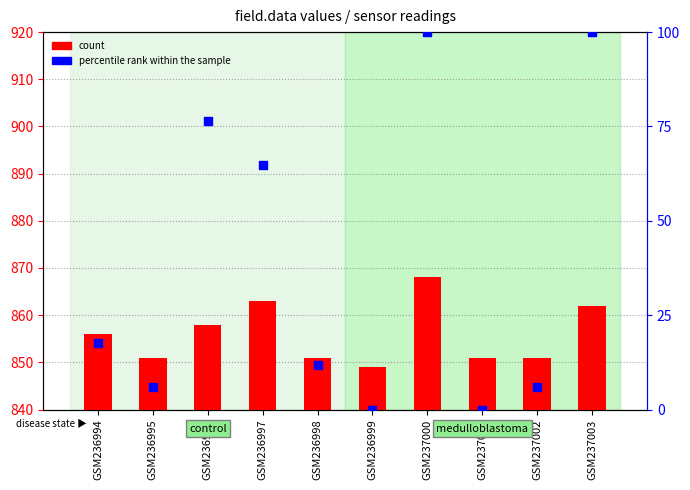

Which series reaches the maximum Y coordinate?

count